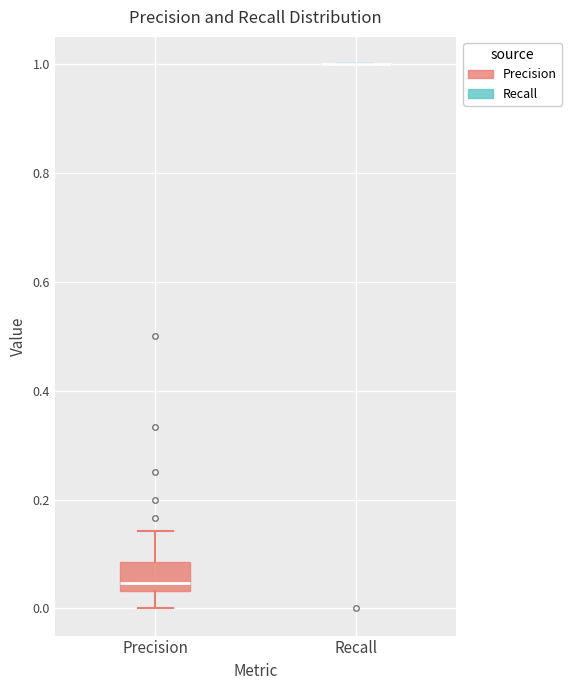

Reading left to right, read every box against the y-axis: the position of its median line, the range the box covers, and the ends of its whiskers. The values are not printed on the chart, so give them approximately, as read against the axis.

Precision: median 0.04 (just above the box's lower edge), box 0.04 to 0.08, whiskers 0.00 to 0.14
Recall: box collapsed to a line at 1.00, whiskers 1.00 to 1.00